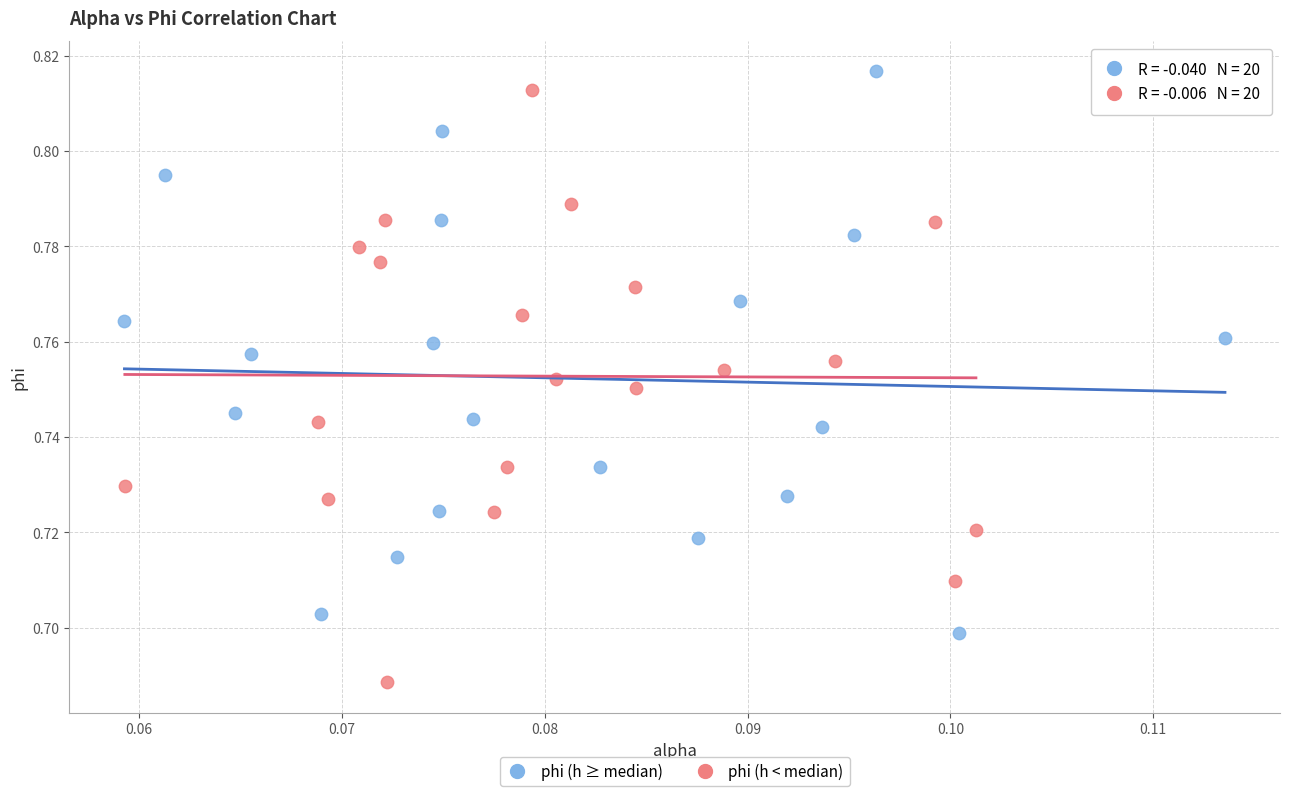

Which series has the widest spread of Y values?

phi (h < median)